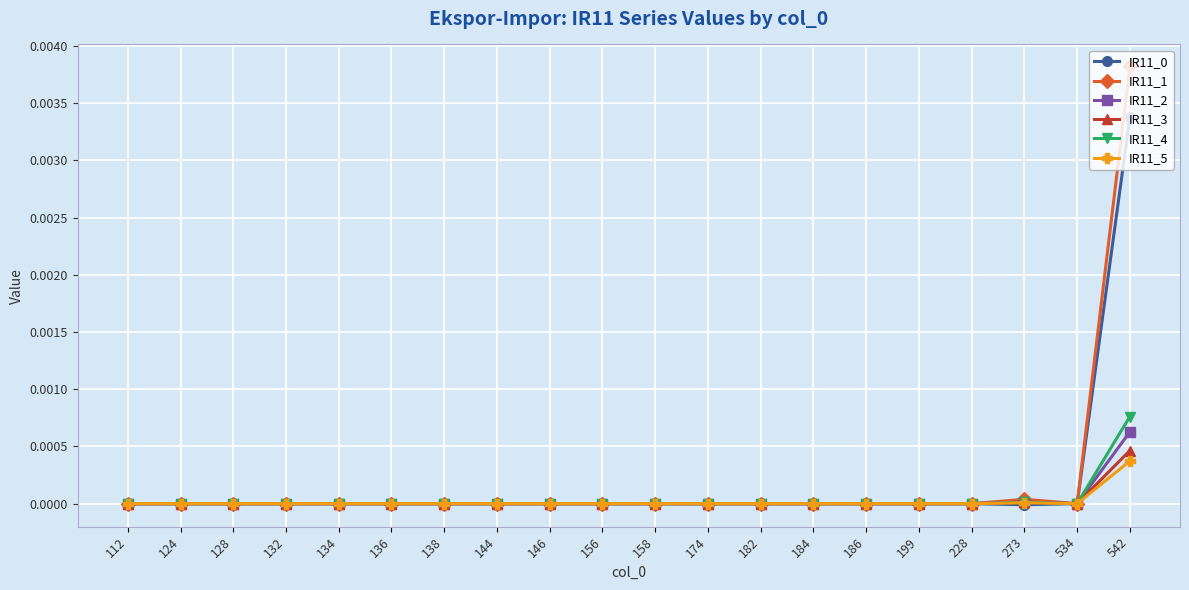

How many lines are shown in the chart?

6